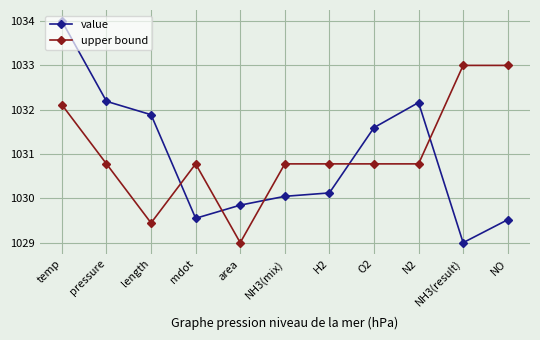

True or false: upper bound has a value of 1032.1 at temp.

True